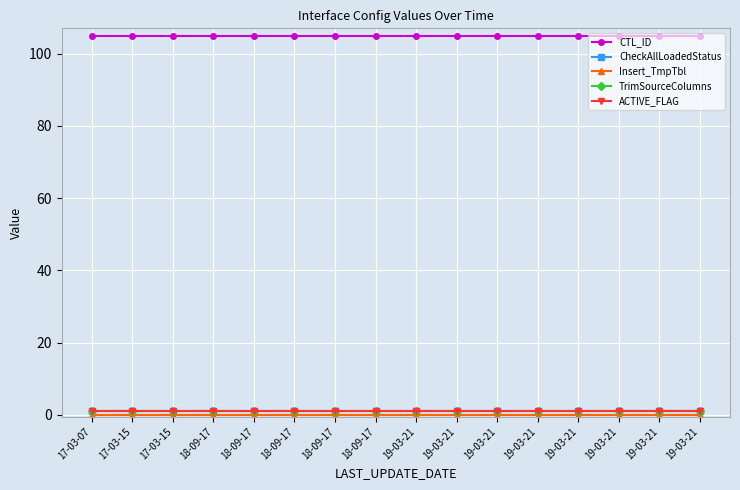

Which series changed the most between 18-09-17 and 18-09-17?

CTL_ID